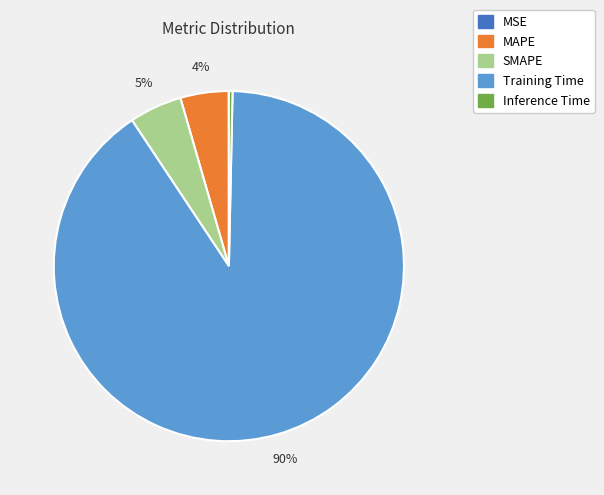

To the nearest percent, what is the difference between the Inference Time and SMAPE slice percentages?

5%